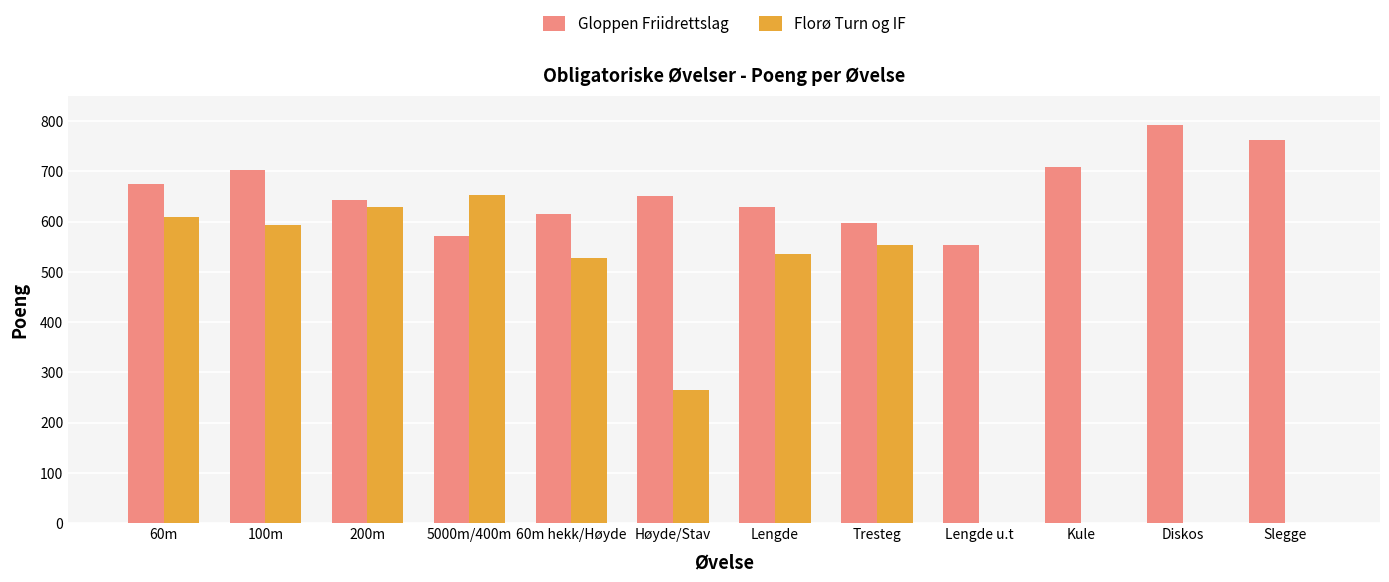

What is the sum of all Florø Turn og IF values?

4365